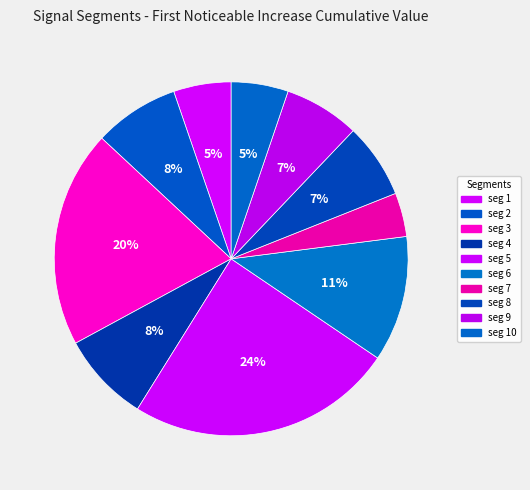

Count the number of slices in the pie.

10